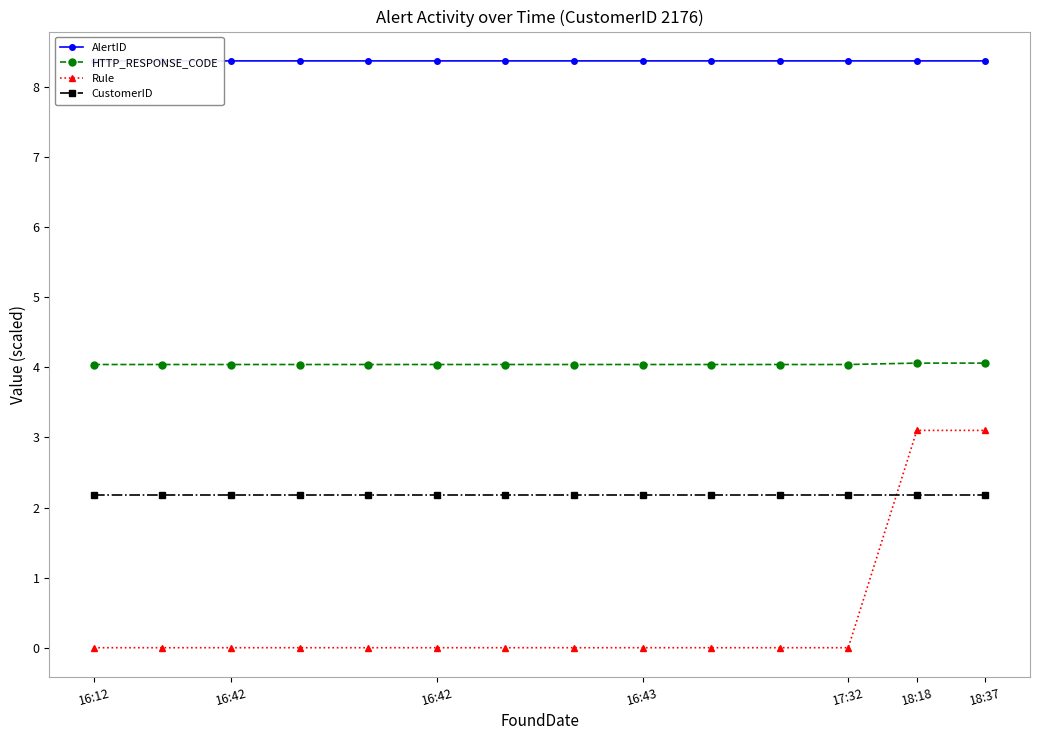

Which series has the largest total across all categories?

AlertID